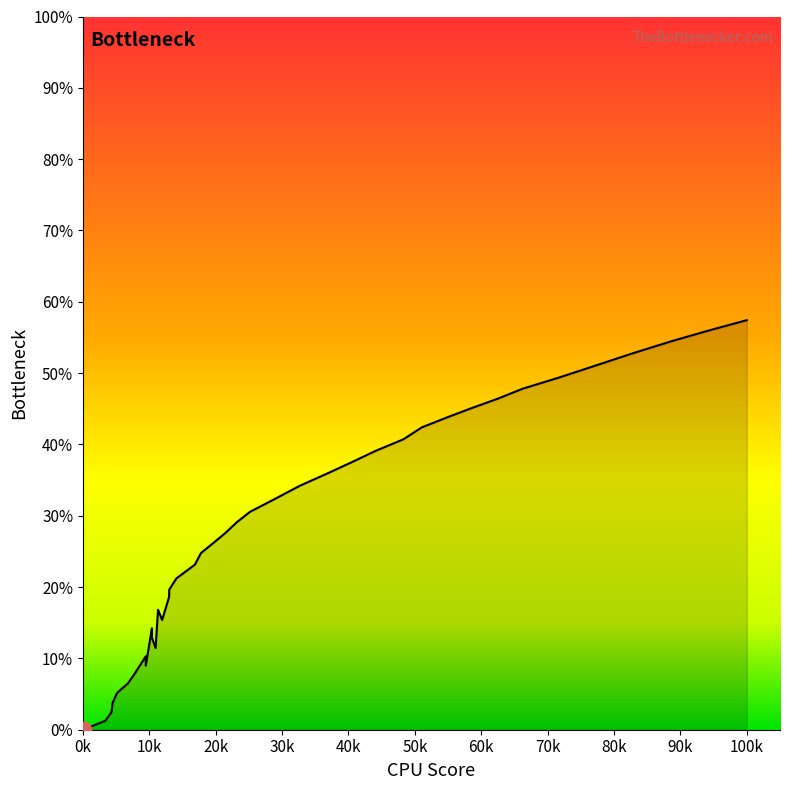

Is it true that the value at 27 is 58.9?

False